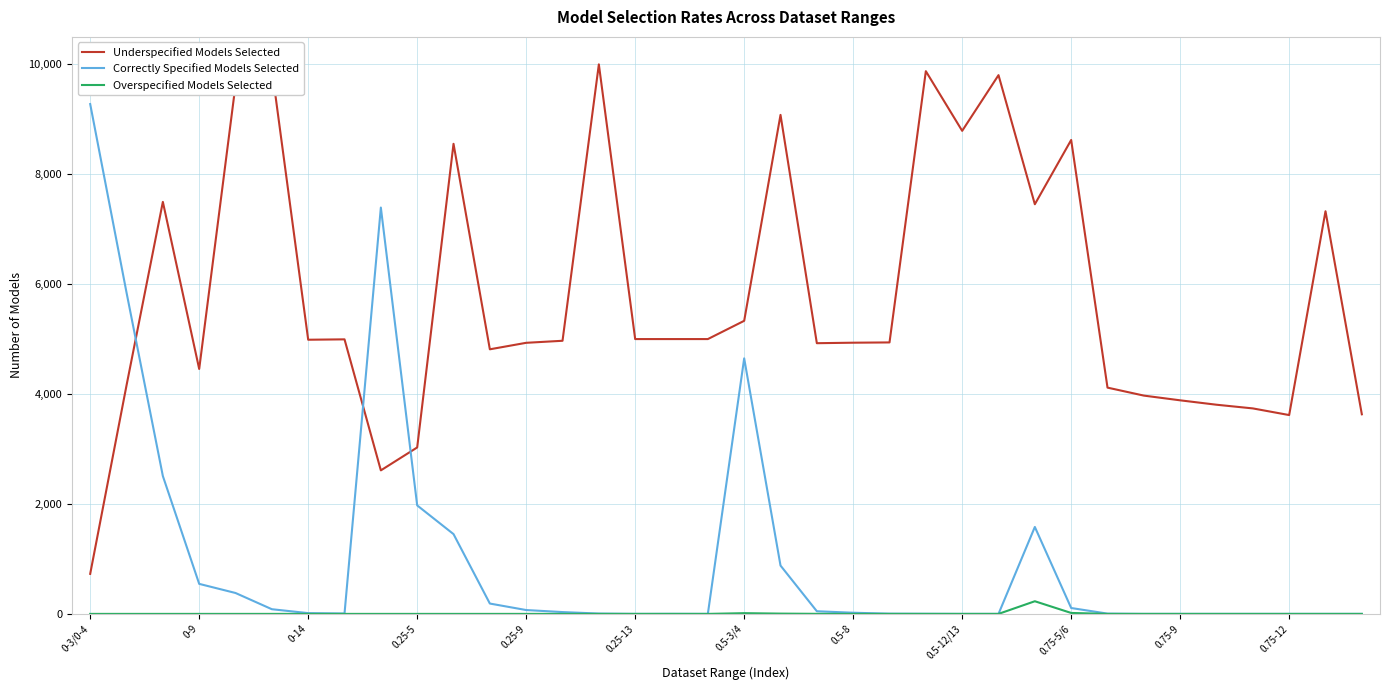

At how many categories does at least one series exceed 6449?

14